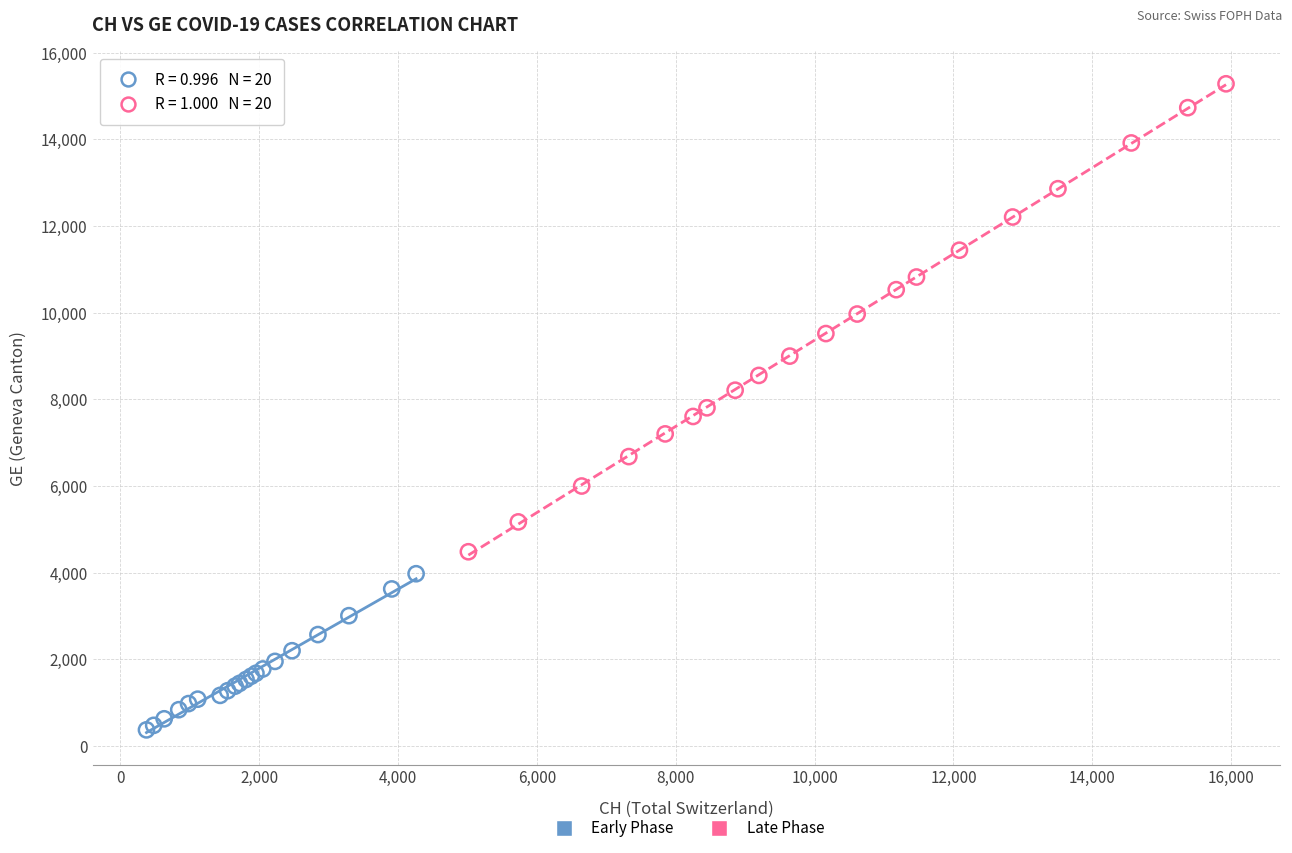

Which series reaches the minimum Y coordinate?

Early Phase